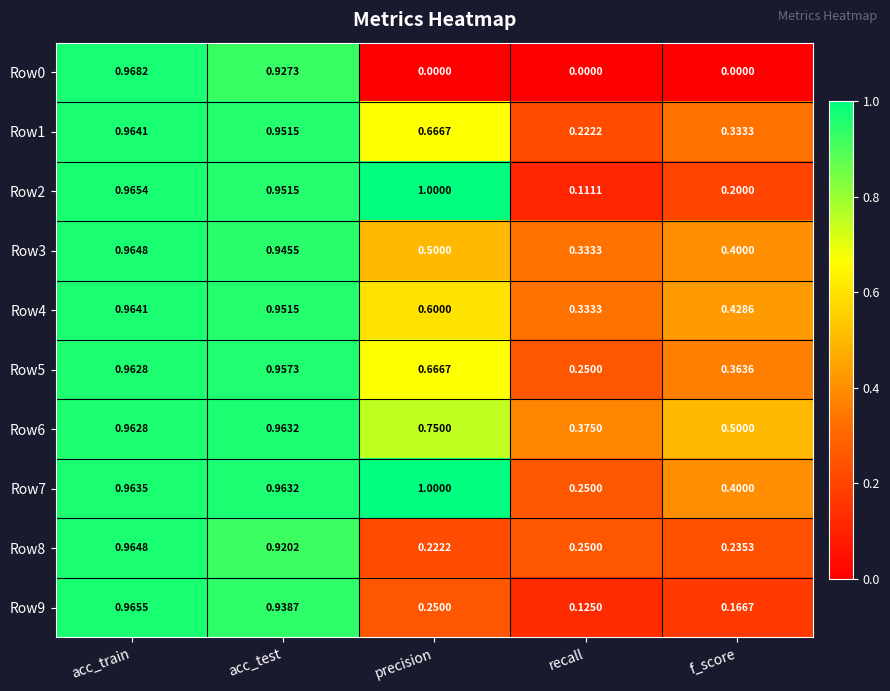

At which category is the sum across all series the highest?

acc_train